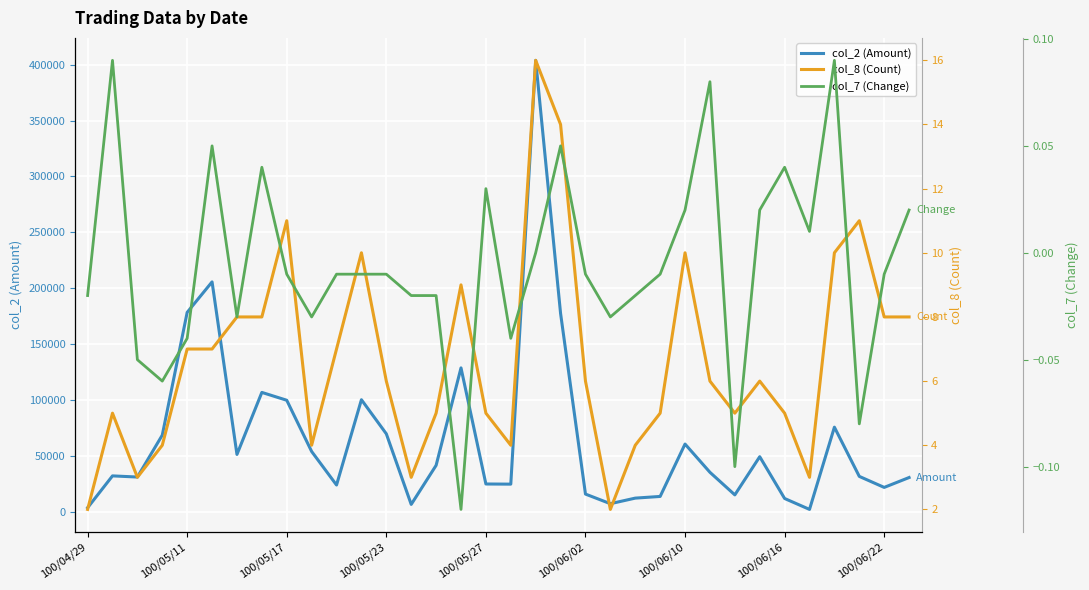

Is this an area chart (filled region under the line)?

No